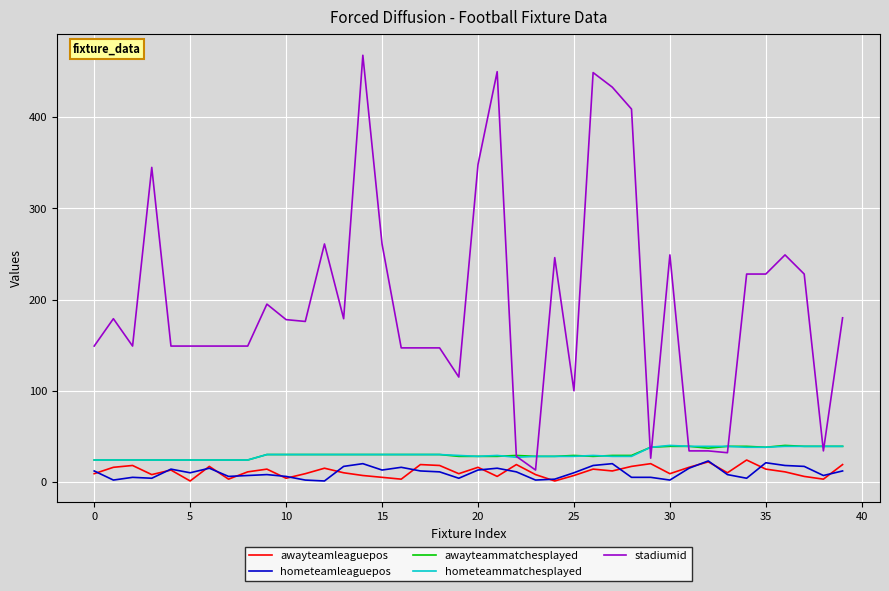

True or false: awayteammatchesplayed and hometeamleaguepos intersect in this chart.

False